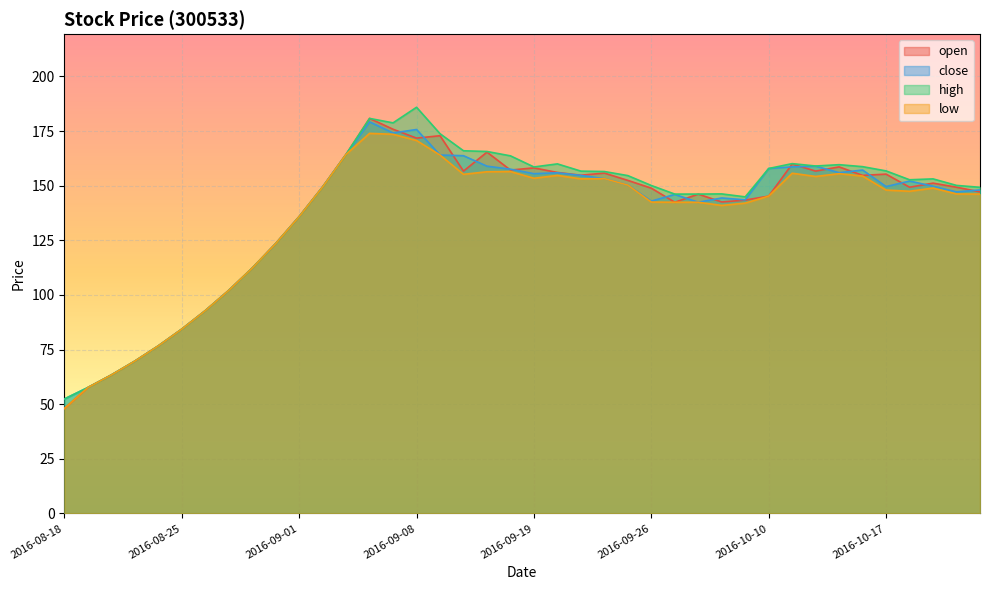

Is the value of high at 2016-10-11 greater than the value of open at 2016-09-02?

Yes